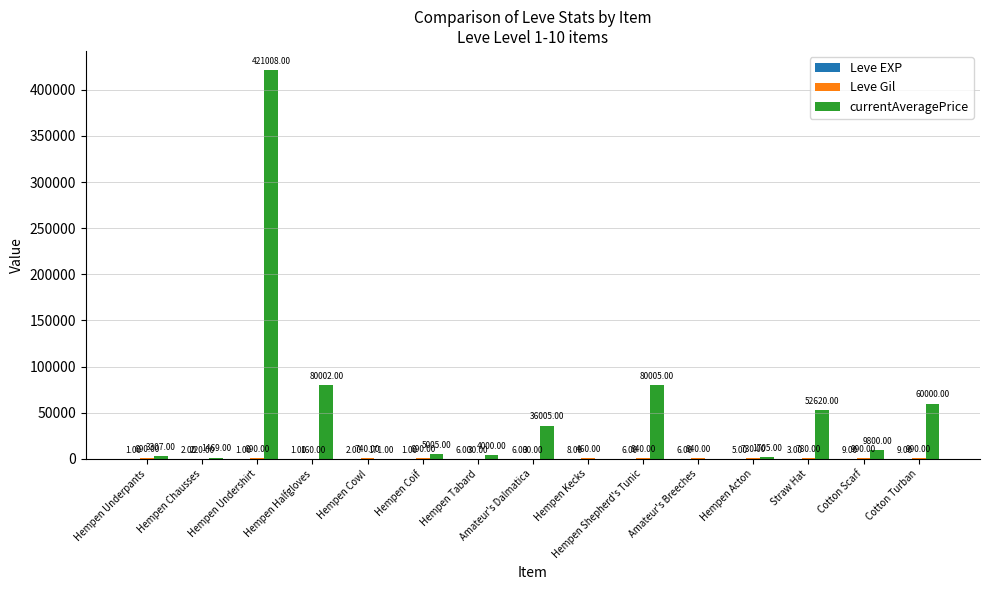

How many groups of bars are there?

15